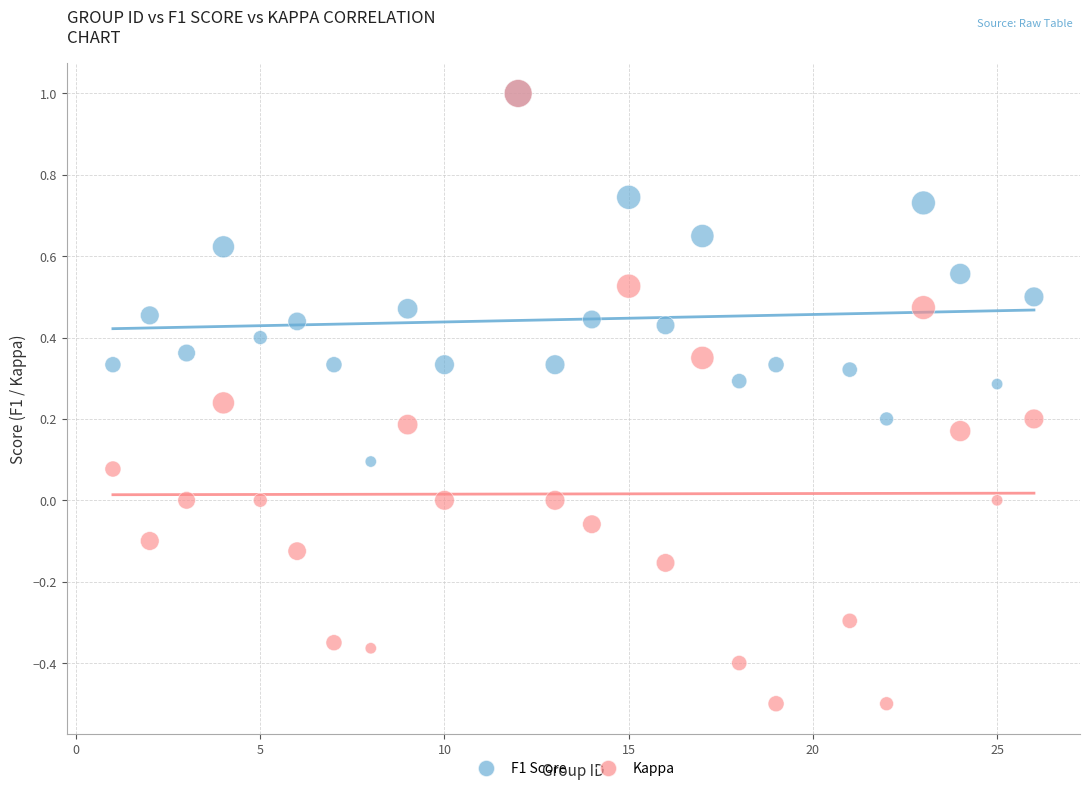

Which series contains the lowest Y value?

Kappa